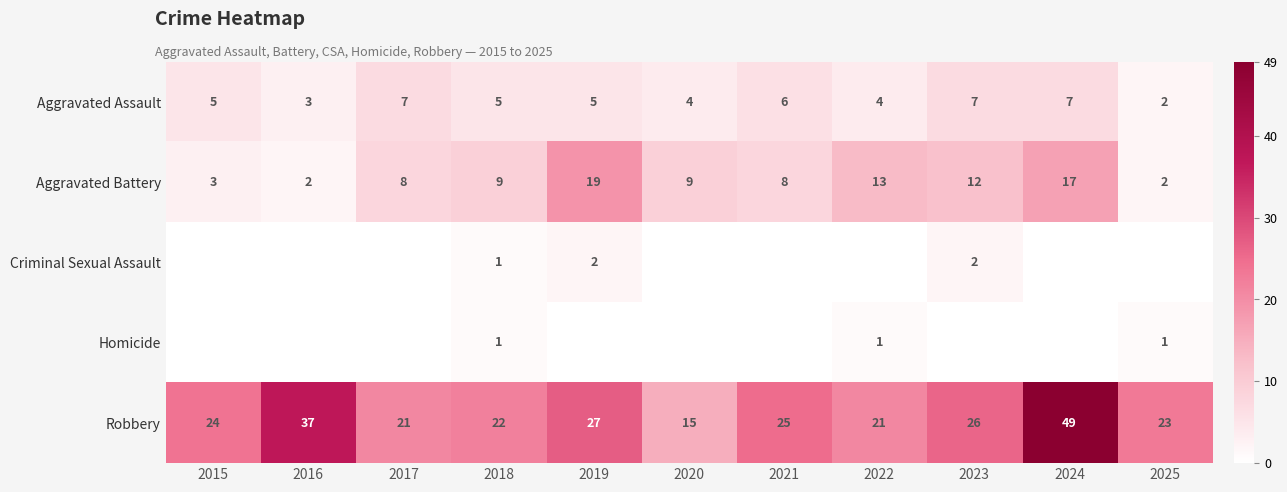

Is it true that Criminal Sexual Assault equals 2 at 2019?

True